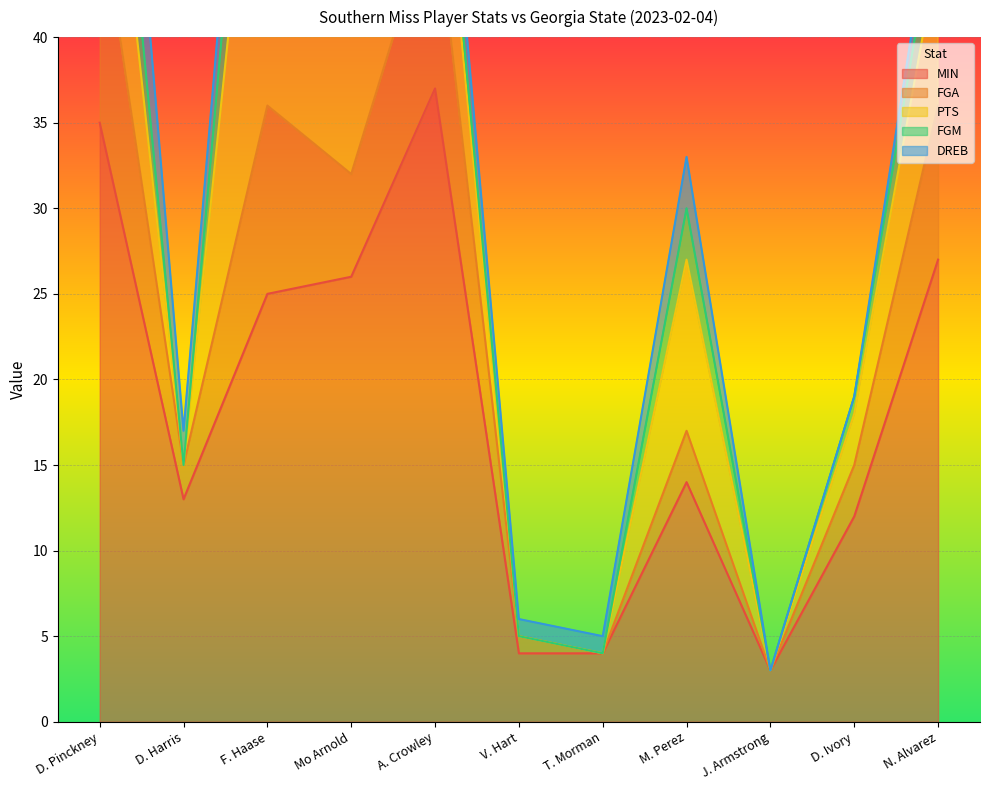

What are all the series names shown in the legend?

MIN, FGA, PTS, FGM, DREB